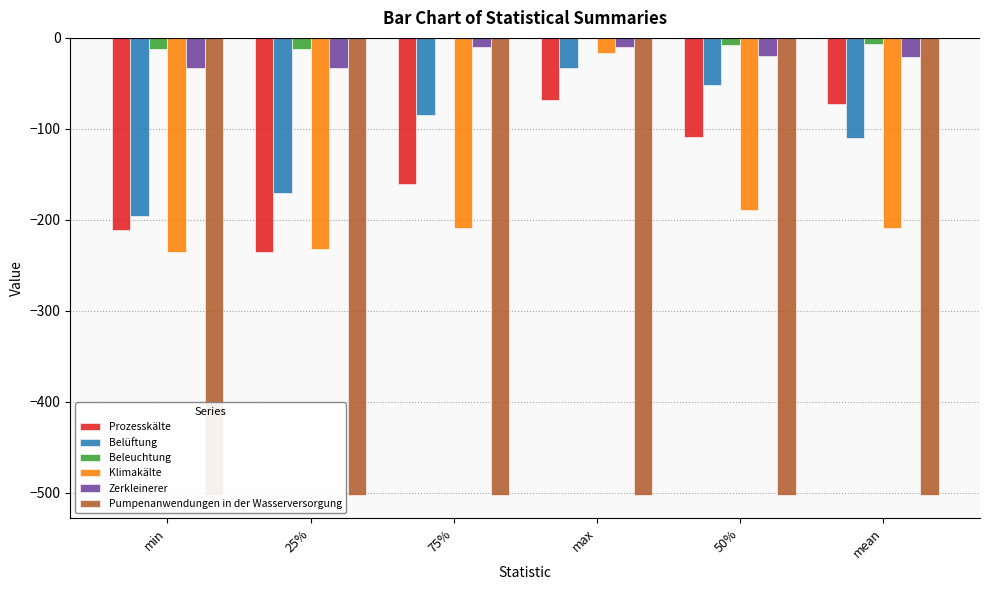

What is the value of the Prozesskälte bar at the 2nd from the left?

-235.5